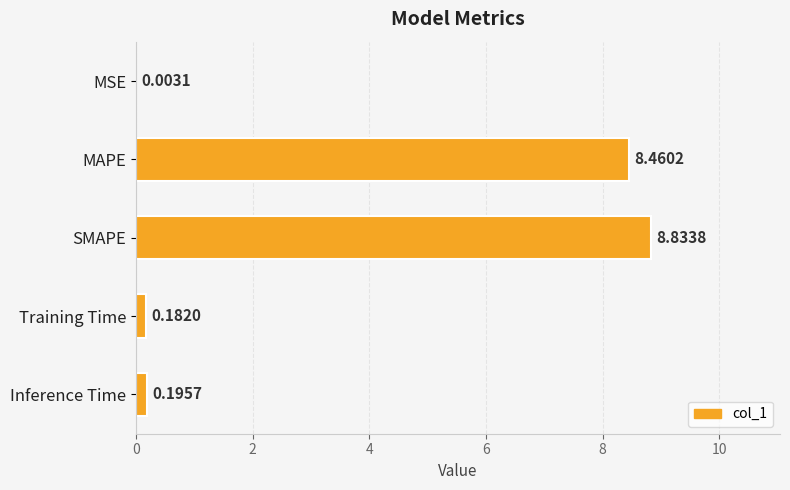

Between Training Time and SMAPE, which is larger?

SMAPE